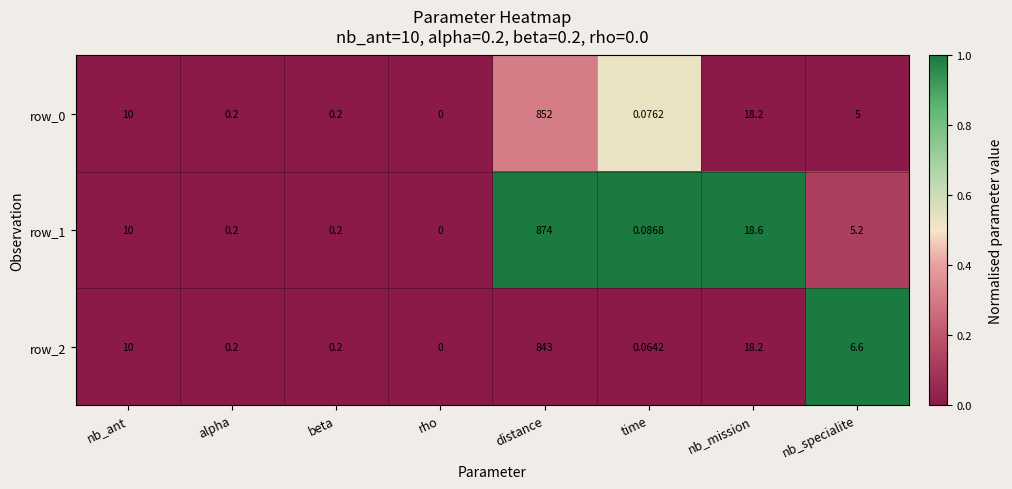

What is the difference between the maximum and minimum values in the row_2 series?

843.0